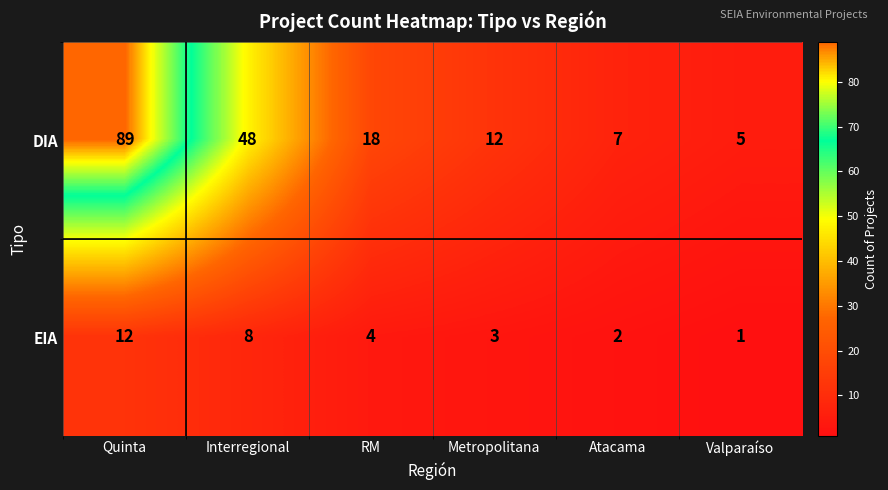

At which category is the sum across all series the highest?

Quinta